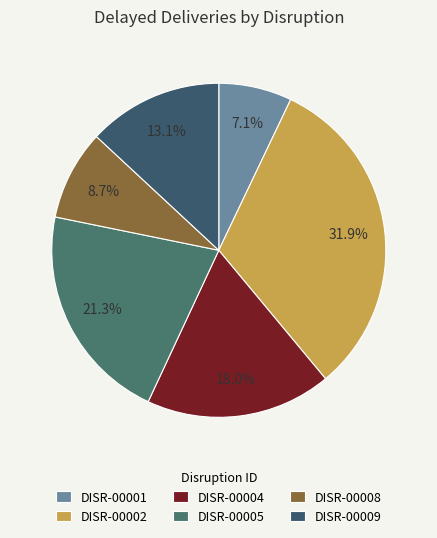

Does DISR-00009 represent more than half of the total?

No